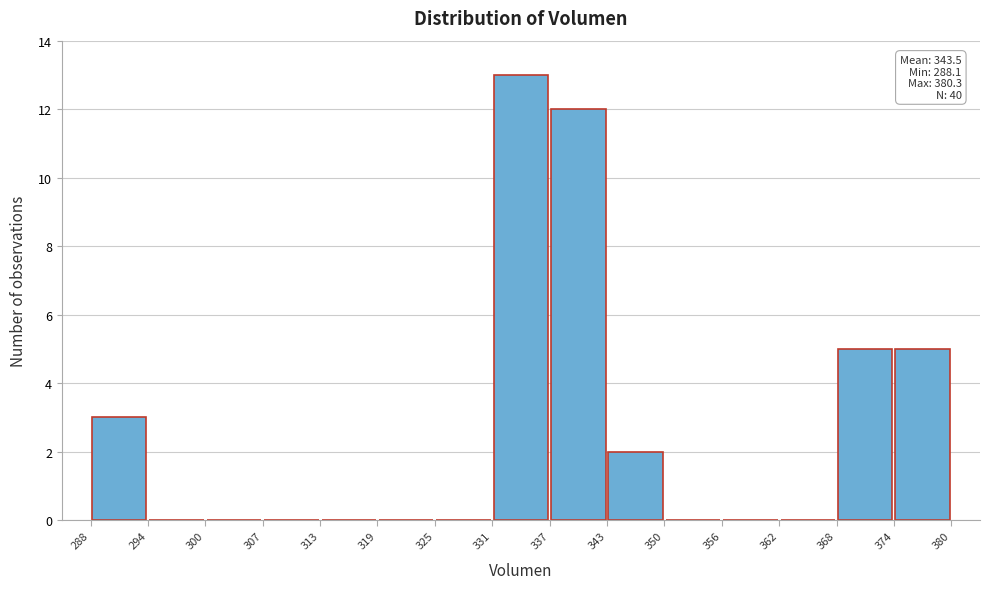

Over which range of the x-axis is the bar tallest?

331 to 337